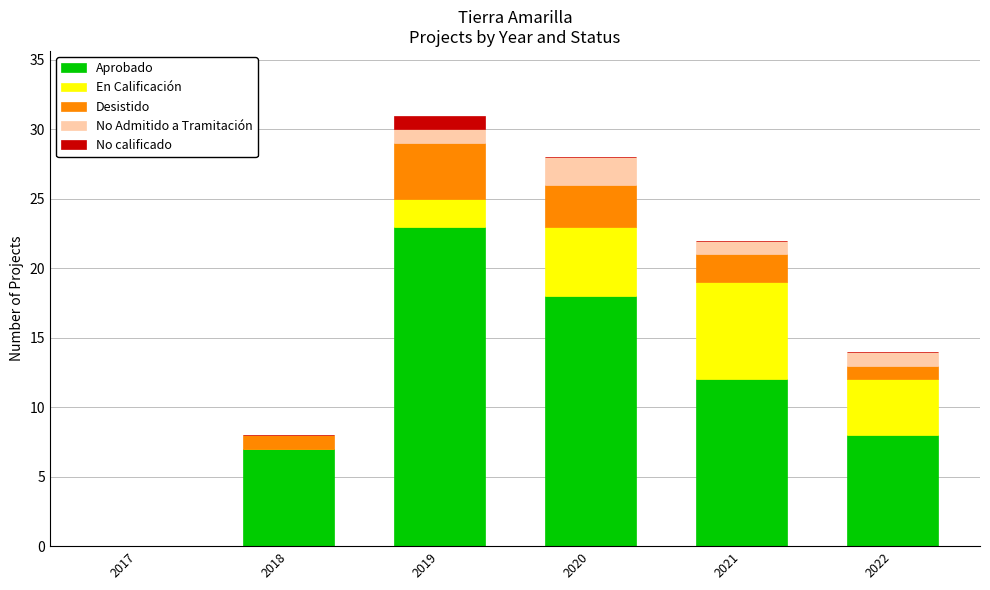

The value of Aprobado at 2020 is 18. True or false?

True